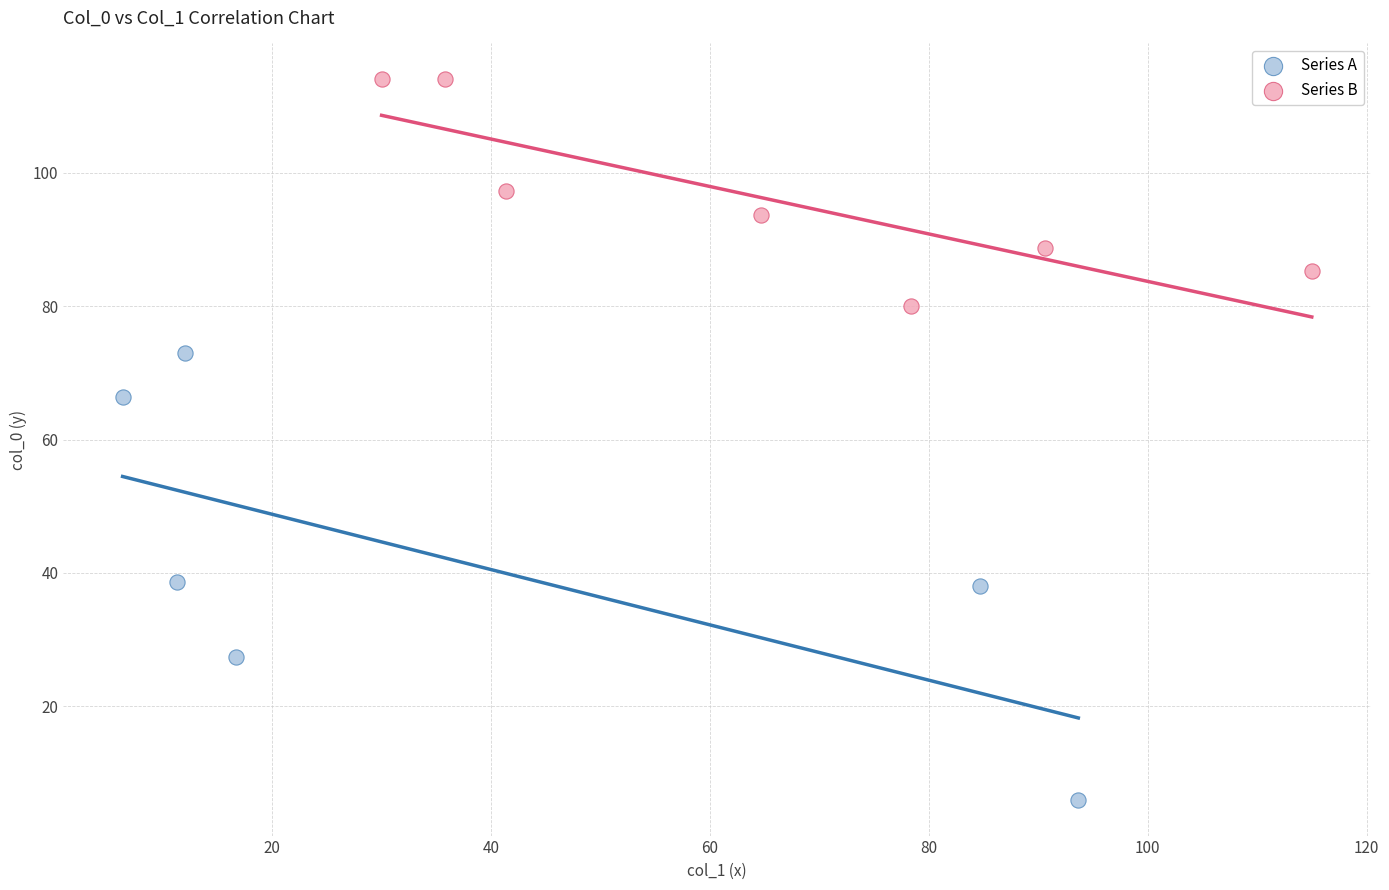

Which series reaches the maximum Y coordinate?

Series B